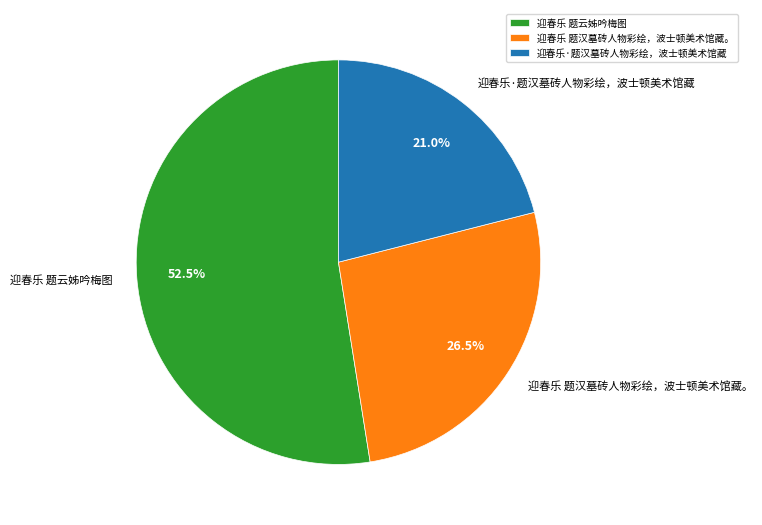

What percentage do 迎春乐 题云姊吟梅图 and 迎春乐 题汉墓砖人物彩绘，波士顿美术馆藏。 together represent?

79.0%